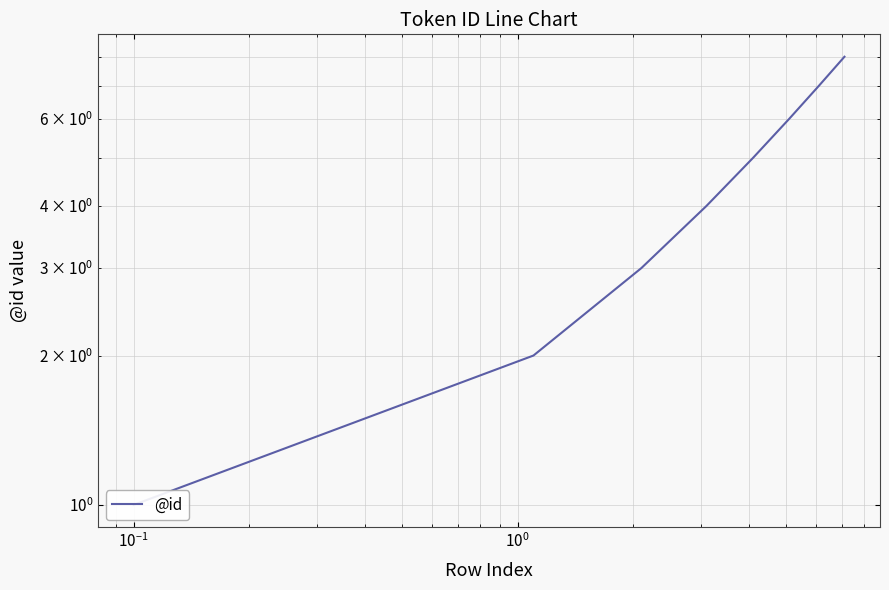

Reading left to right, what are all the values shown in this chart?

1	2	3	4	5	6	7	8